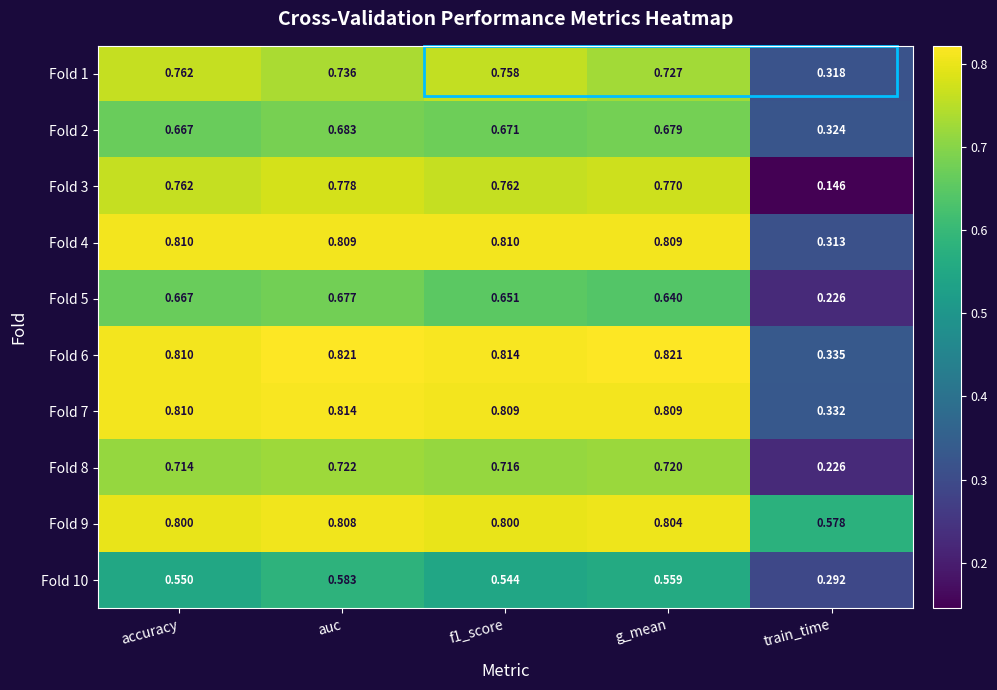

Which category has the lowest value across all series?

train_time